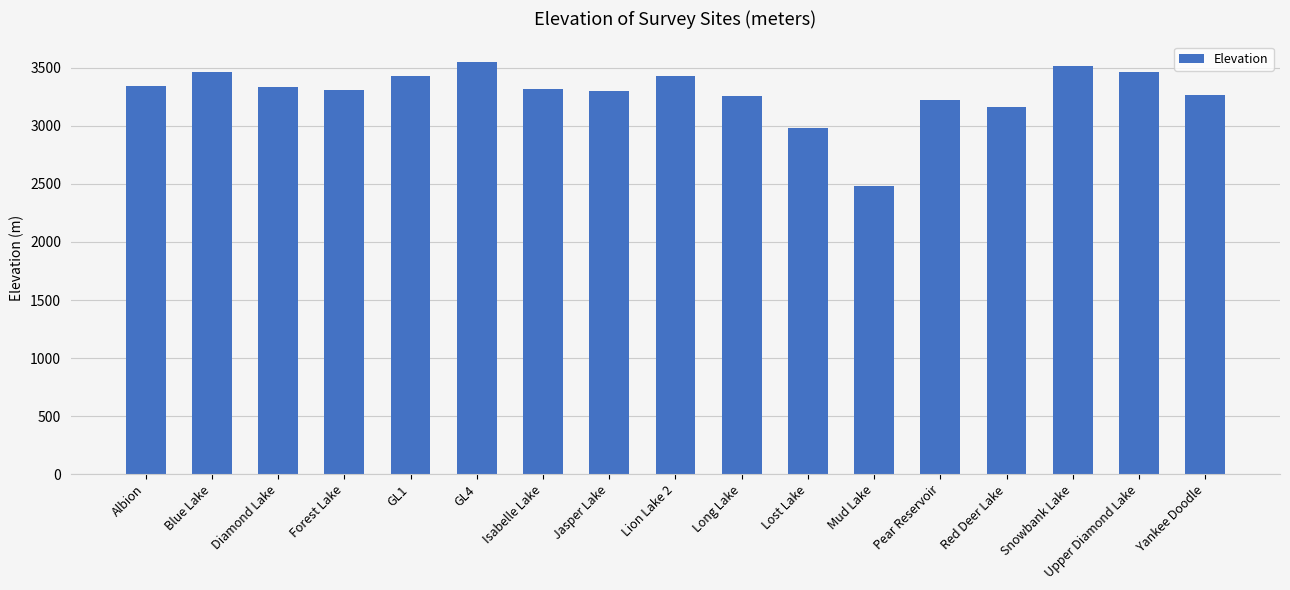

The chart shows a value of 2072 at GL1. True or false?

False